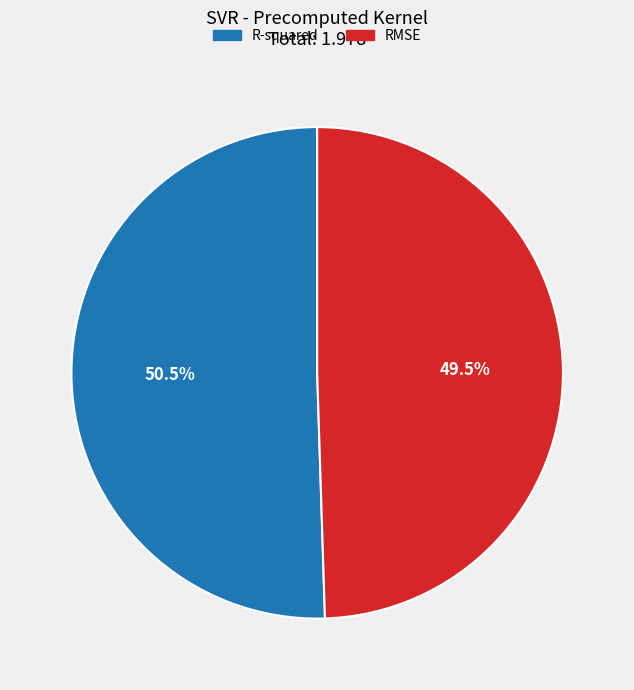

What percentage is NOT represented by RMSE?

50.5%